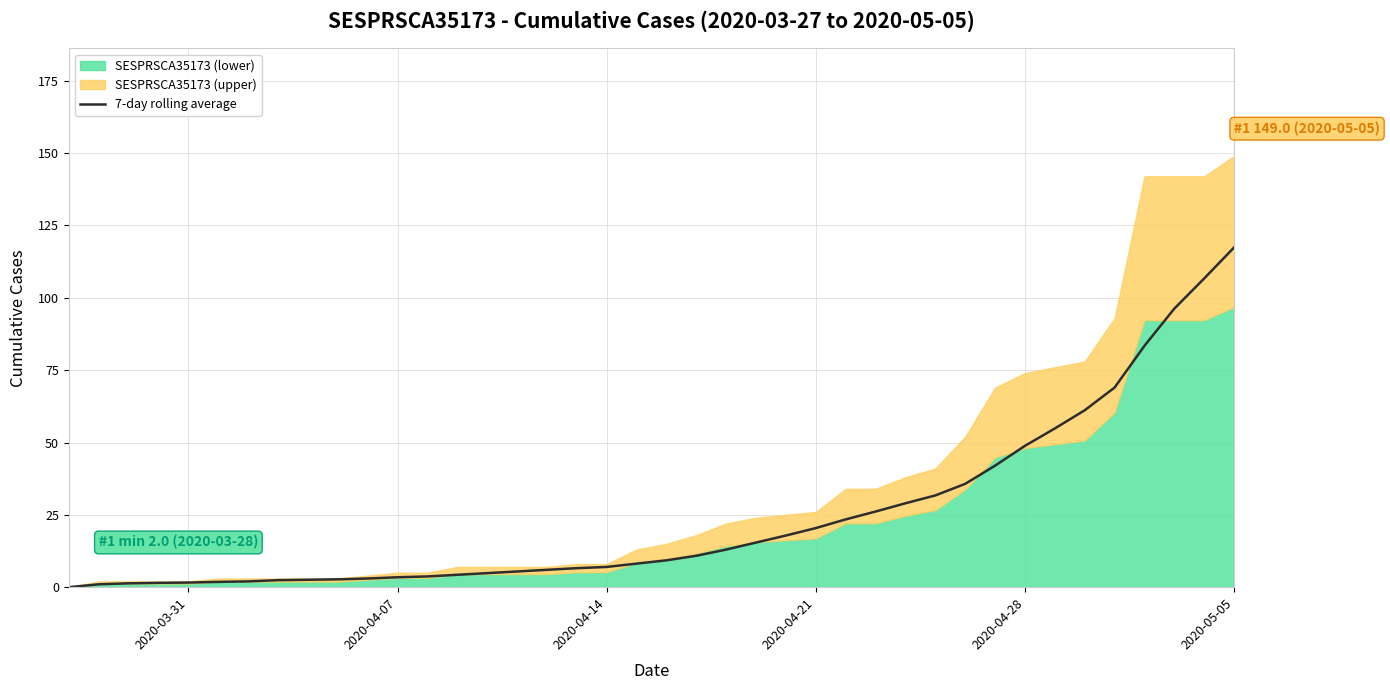

What is the highest value of the 7-day rolling average series?

117.4